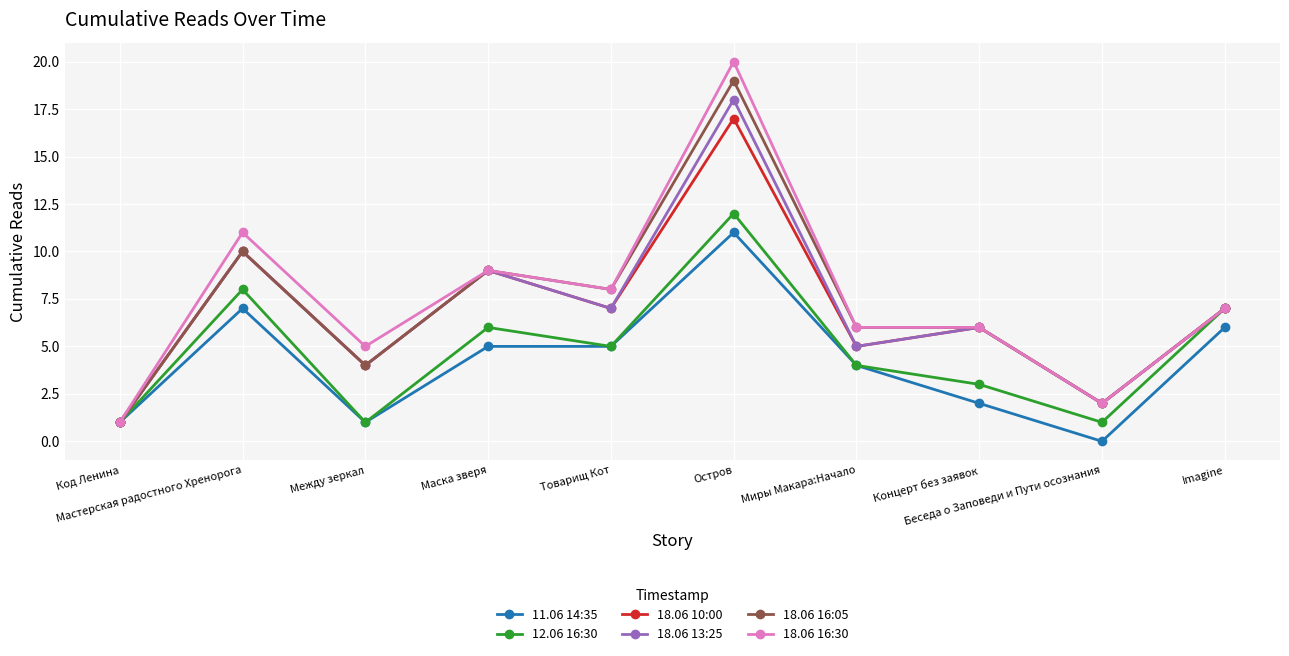

Is the value of 18.06 10:00 at Концерт без заявок greater than the value of 18.06 13:25 at Мастерская радостного Хренорога?

No